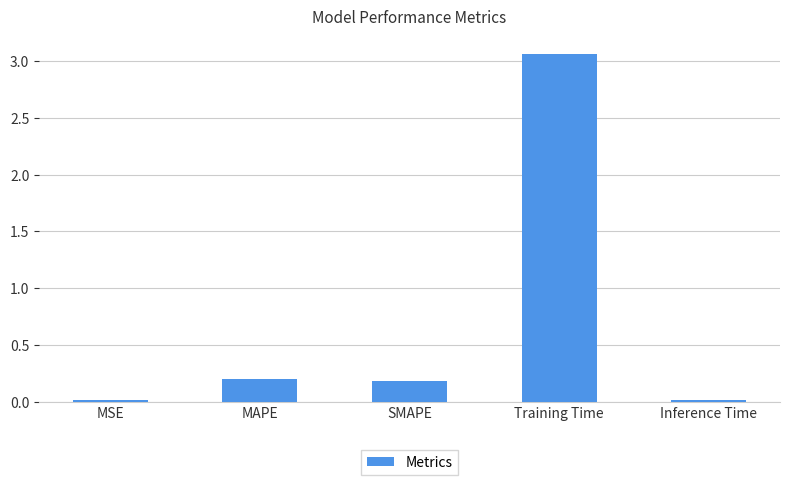

Which category has the highest value across all series?

Training Time